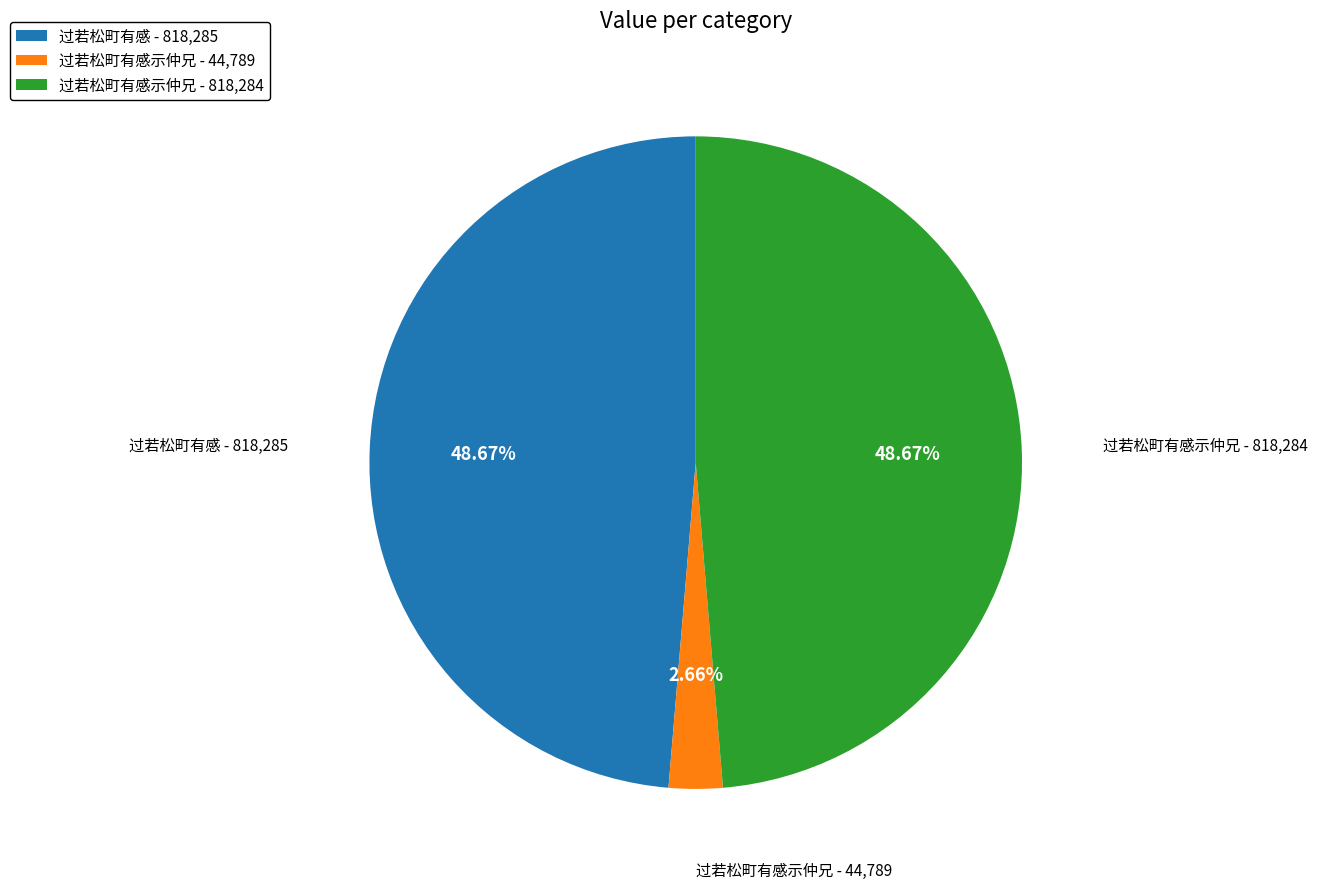

To the nearest percent, what is the average slice percentage?

33%